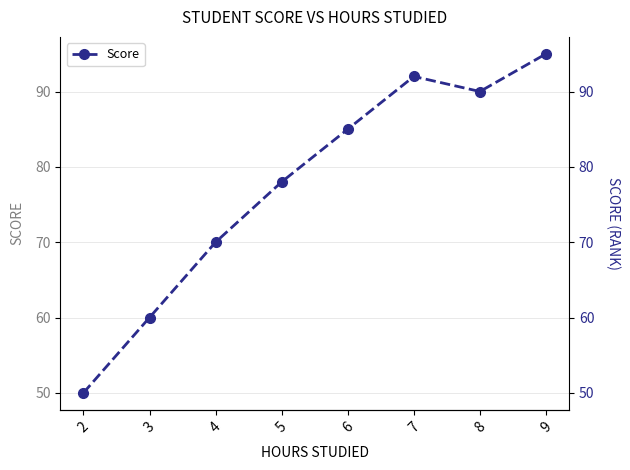

How many lines are shown in the chart?

1